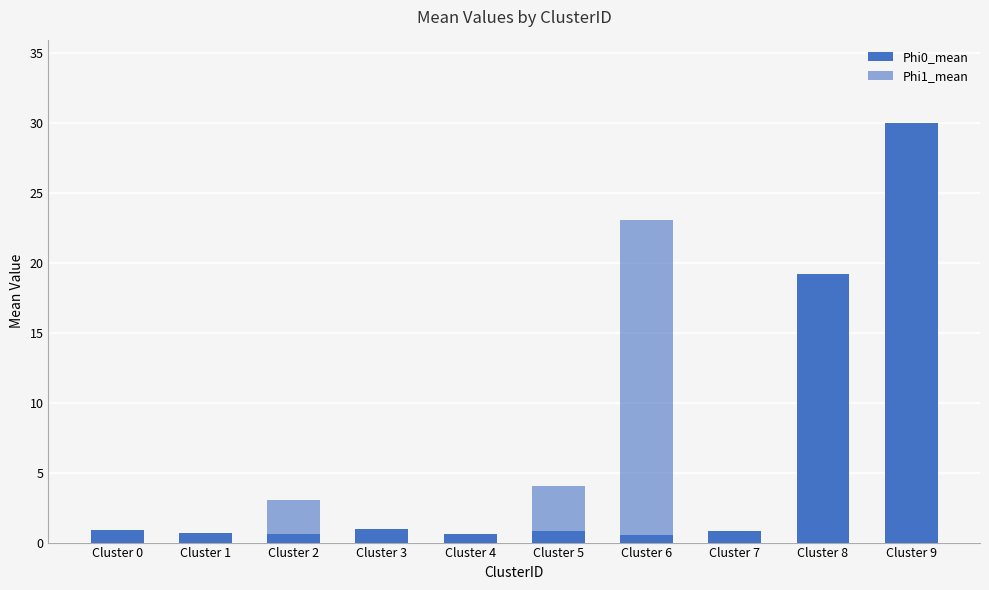

Reading right to left, transcribe all the data shown in this chart.

Phi0_mean: Cluster 9=29.9	Cluster 8=19.2	Cluster 7=0.9	Cluster 6=0.5	Cluster 5=0.8	Cluster 4=0.6	Cluster 3=1.0	Cluster 2=0.6	Cluster 1=0.7	Cluster 0=0.9
Phi1_mean: Cluster 9=29.9	Cluster 8=19.2	Cluster 7=0.9	Cluster 6=23.0	Cluster 5=4.0	Cluster 4=0.6	Cluster 3=1.0	Cluster 2=3.1	Cluster 1=0.7	Cluster 0=0.9